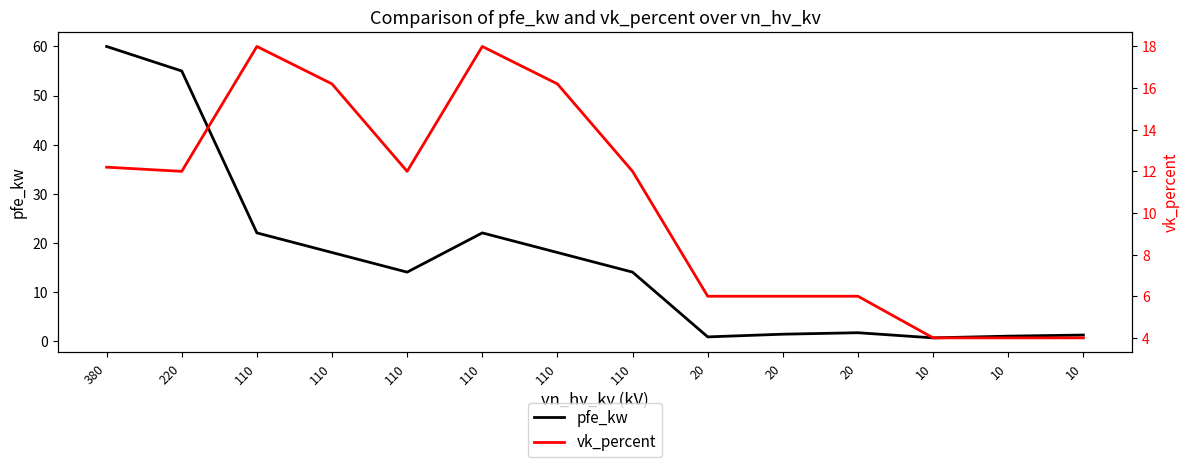

True or false: vk_percent and pfe_kw cross at least once.

True